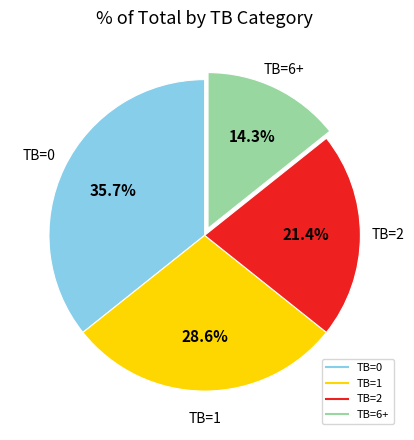

Which slice is the largest?

TB=0